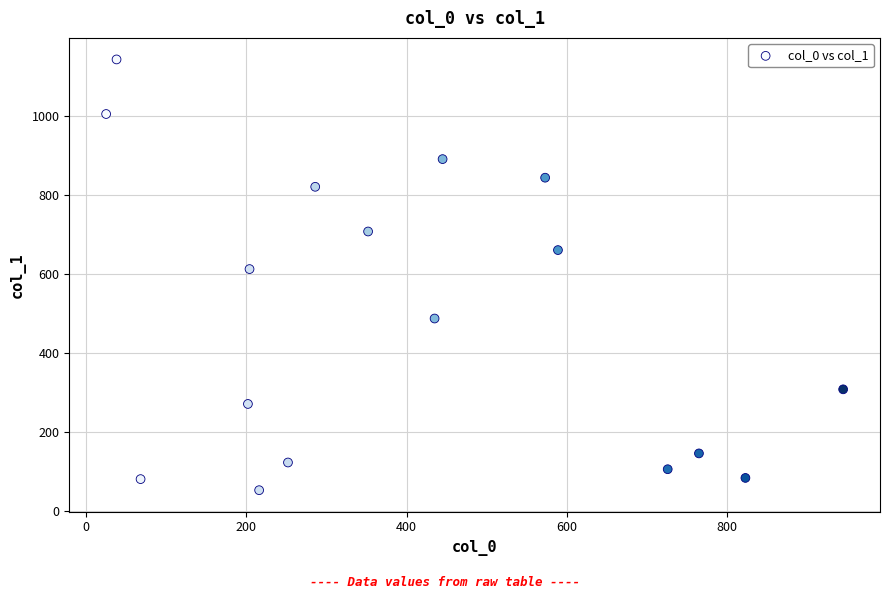

What is the range of X values (max minus min)?

920